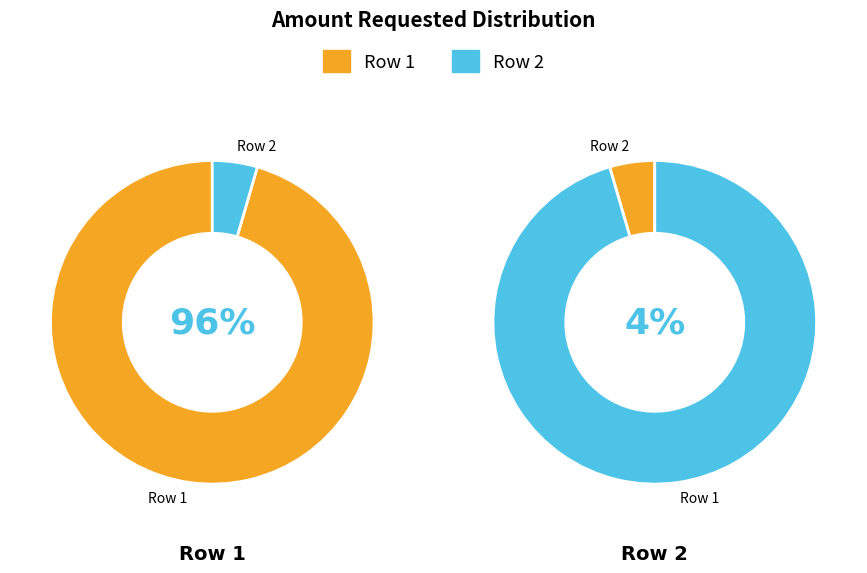

To the nearest percent, what is the average slice percentage?

50%